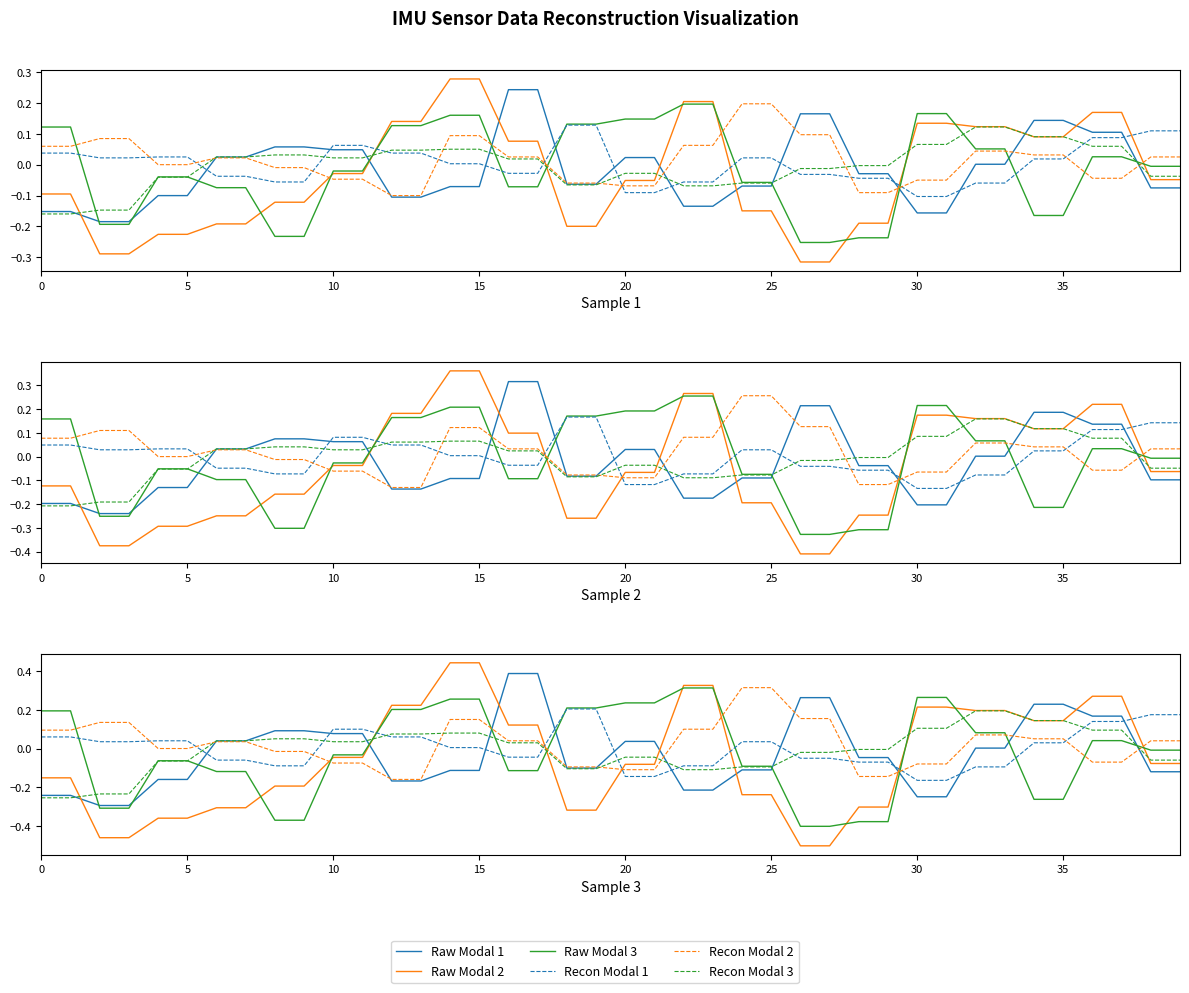

Which series has the largest total across all categories?

Recon Modal 2 (gyr_y)